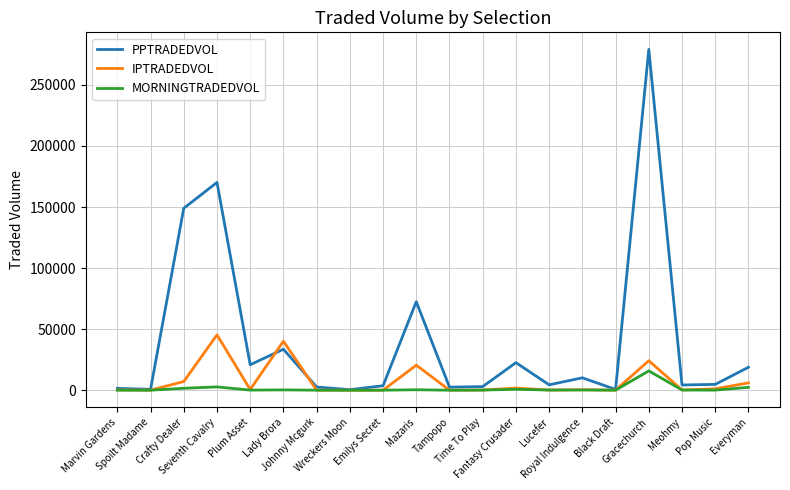

What are all the series names shown in the legend?

PPTRADEDVOL, IPTRADEDVOL, MORNINGTRADEDVOL